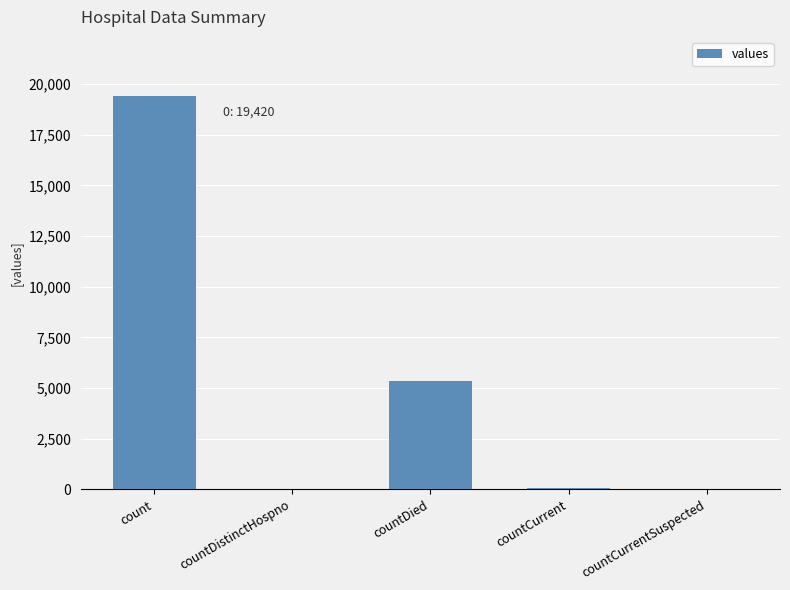

Where is the data nearest to the value 9710?

countDied